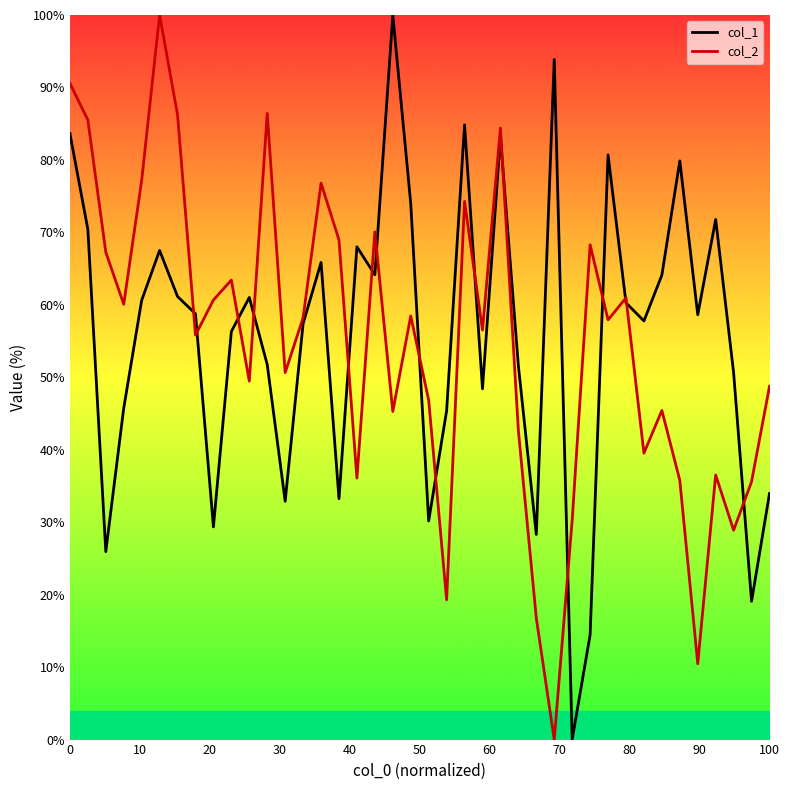

What is the difference between the second highest and minimum values in the col_2 series?

90.6